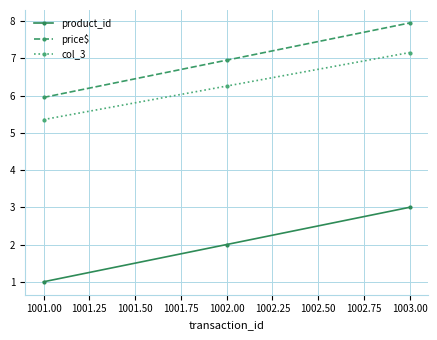

How many lines are shown in the chart?

3